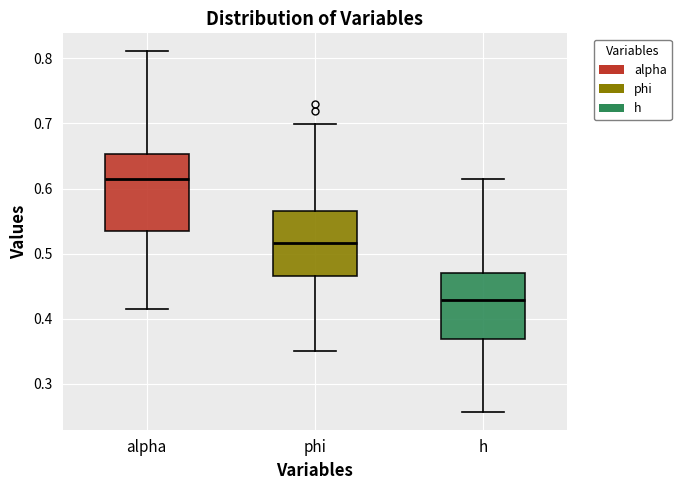

Comparing the boxes themselves (not the whiskers), which one is the tallest?

alpha